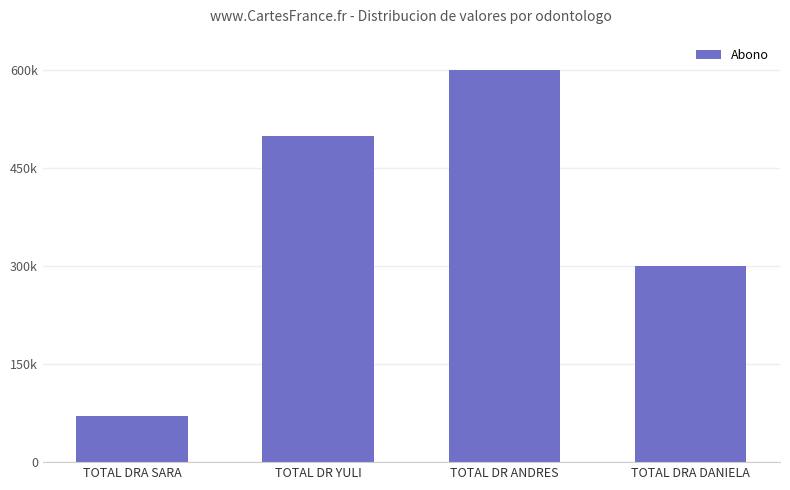

List the labels in order of value, largest first.

TOTAL DR ANDRES, TOTAL DR YULI, TOTAL DRA DANIELA, TOTAL DRA SARA